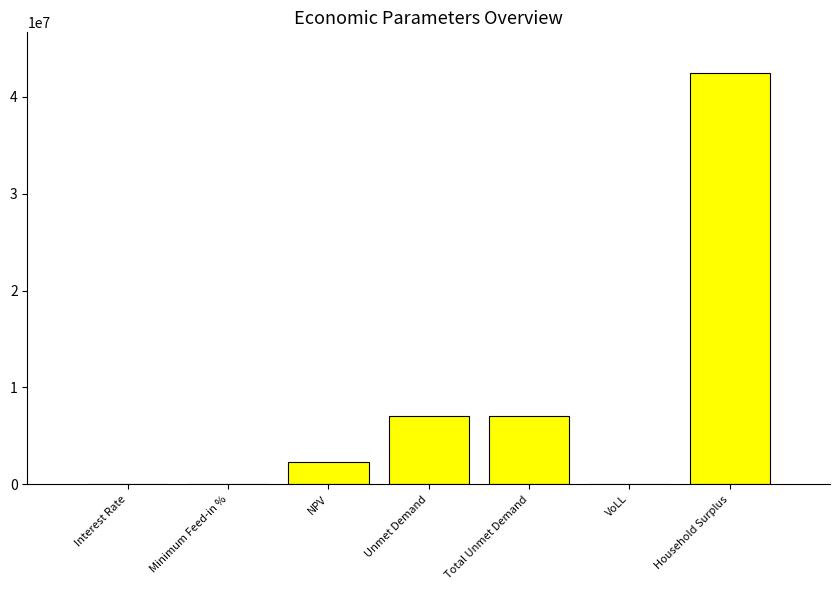

Is it true that the value at NPV is 2328116.3?

True